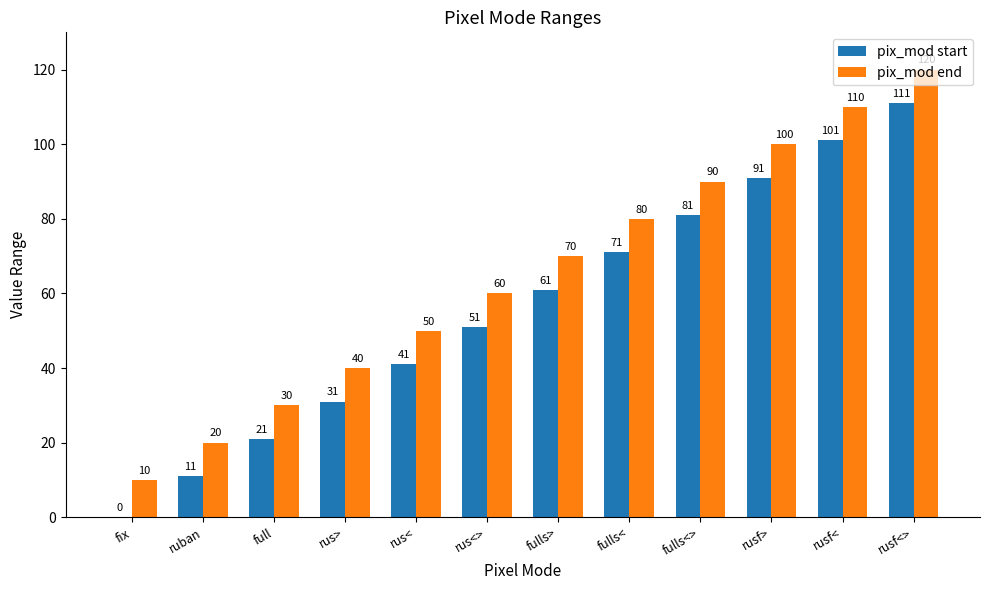

What is the total value across all series at rus<>?

111